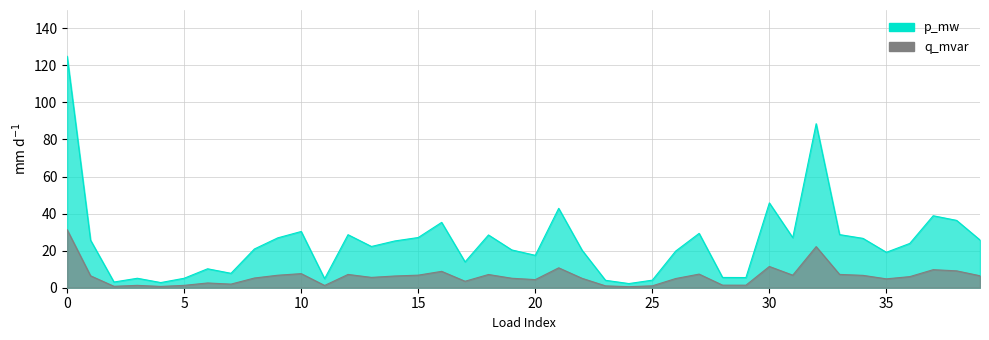

What is the minimum value shown in the chart?

0.6